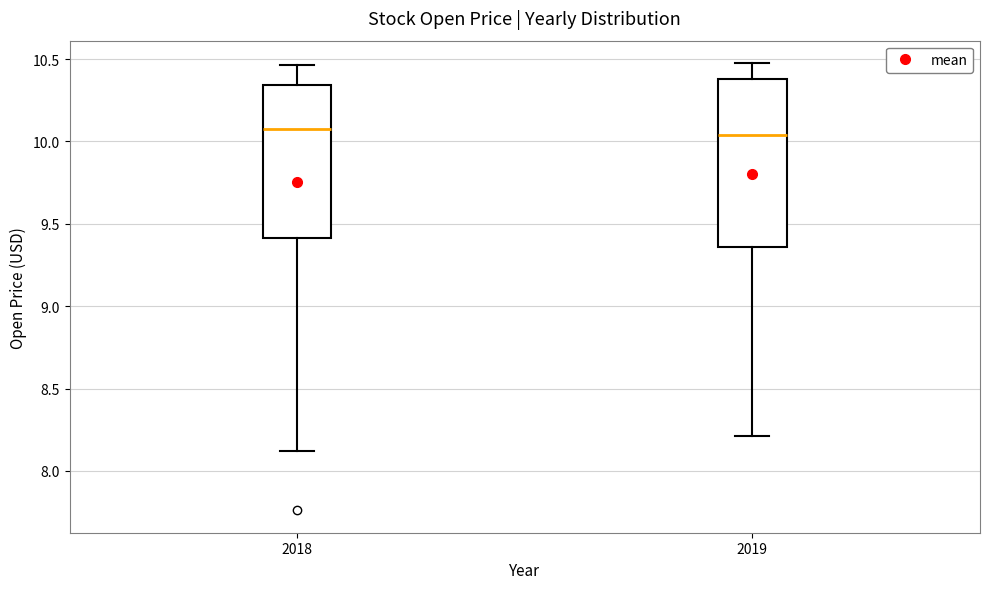

Reading left to right, read every box against the y-axis: the position of its median line, the range the box covers, and the ends of its whiskers. The values are not printed on the chart, so give them approximately, as read against the axis.

2018: median 10.05, box 9.40 to 10.35, whiskers 8.10 to 10.45
2019: median 10.05, box 9.35 to 10.40, whiskers 8.20 to 10.50